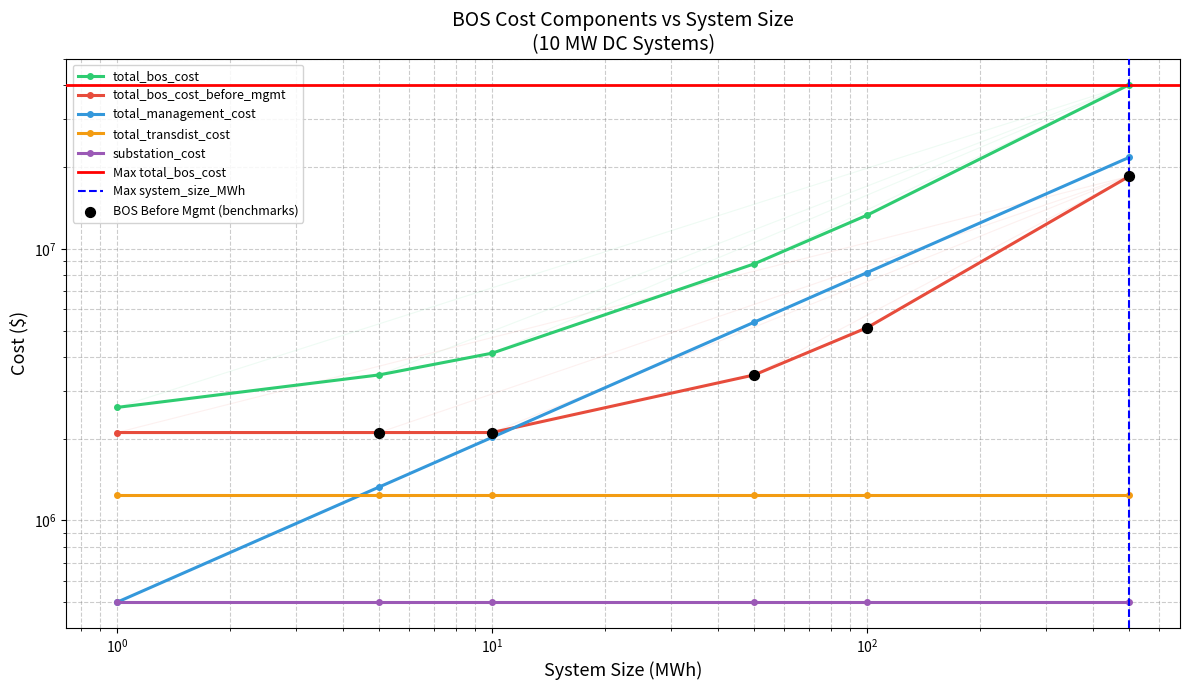

At how many categories does at least one series exceed 27991301?

1